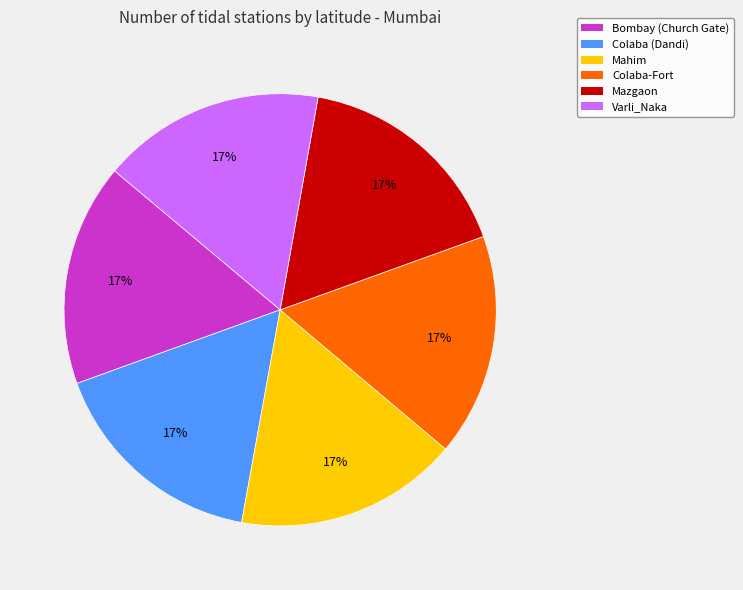

To the nearest percent, what portion does Mazgaon represent?

17%